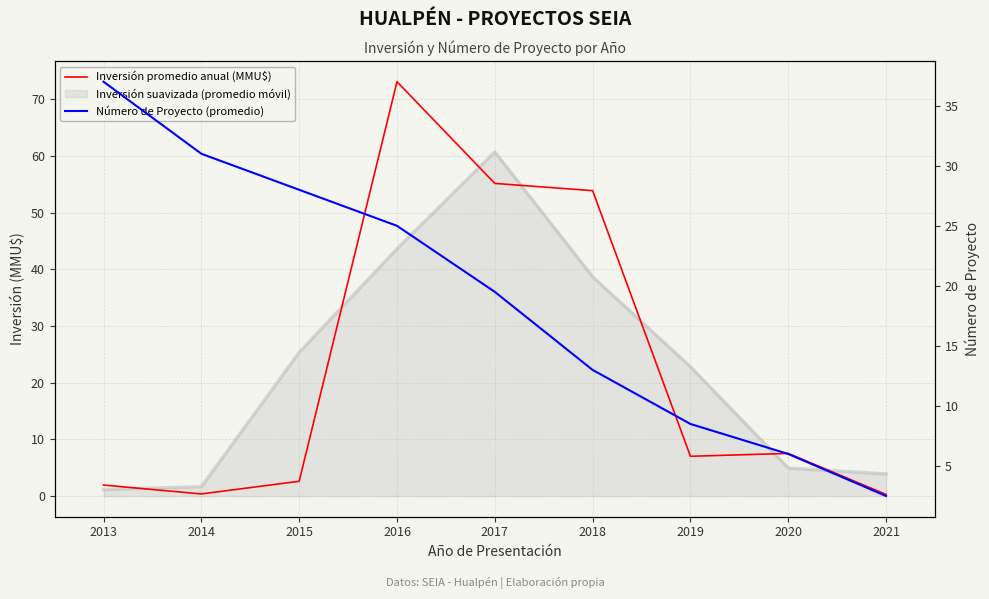

True or false: Inversión promedio anual (MMU$) has a value of 34.7 at 2017.

False